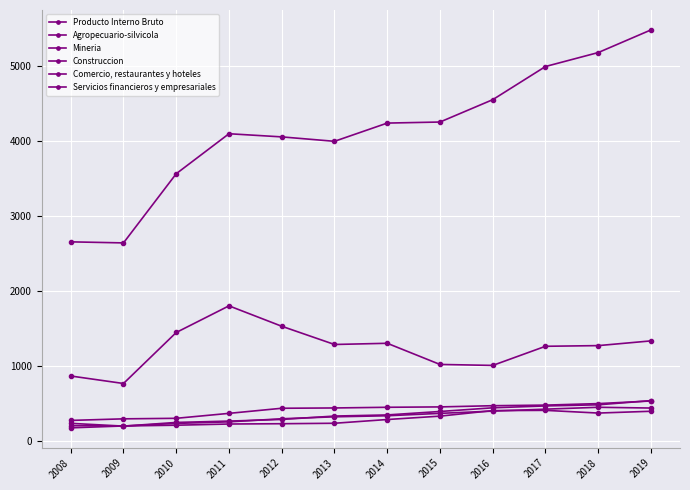

How many values in the Servicios financieros y empresariales series are below 445?

6